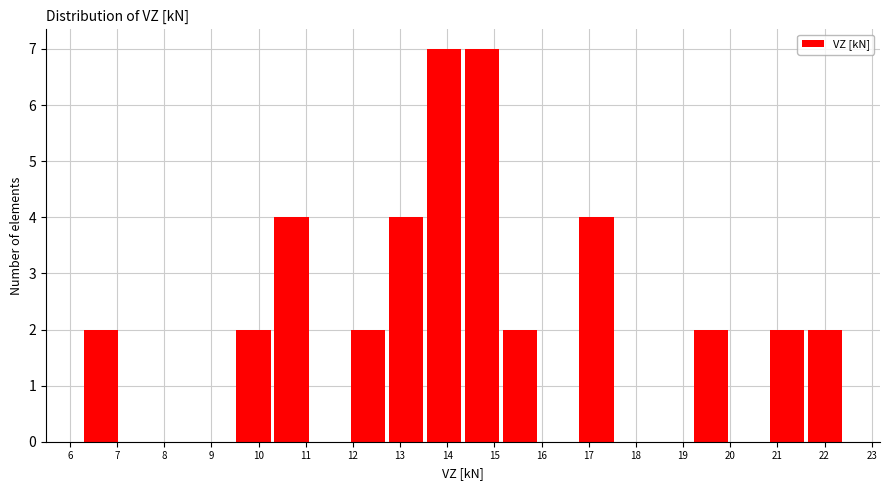

Reading left to right, transcribe this chart: for each bar, give the range it covers on the x-axis and its height. Neither the bar edges nor the heights are printed on the chart, so give them approximately, as read against the axes.

6.3 to 7.1: 2
7.1 to 7.9: 0
7.9 to 8.7: 0
8.7 to 9.5: 0
9.5 to 10.3: 2
10.3 to 11.1: 4
11.1 to 12.0: 0
12.0 to 12.8: 2
12.8 to 13.6: 4
13.6 to 14.4: 7
14.4 to 15.2: 7
15.2 to 16.0: 2
16.0 to 16.8: 0
16.8 to 17.6: 4
17.6 to 18.4: 0
18.4 to 19.2: 0
19.2 to 20.0: 2
20.0 to 20.8: 0
20.8 to 21.6: 2
21.6 to 22.5: 2